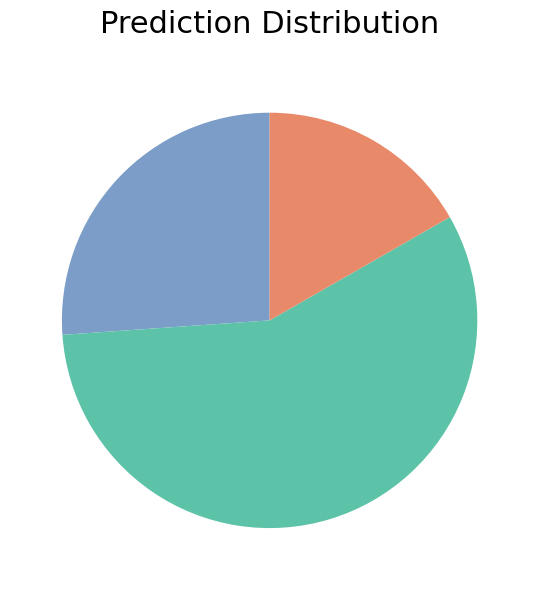

Is there any slice that represents more than half of the pie?

Yes